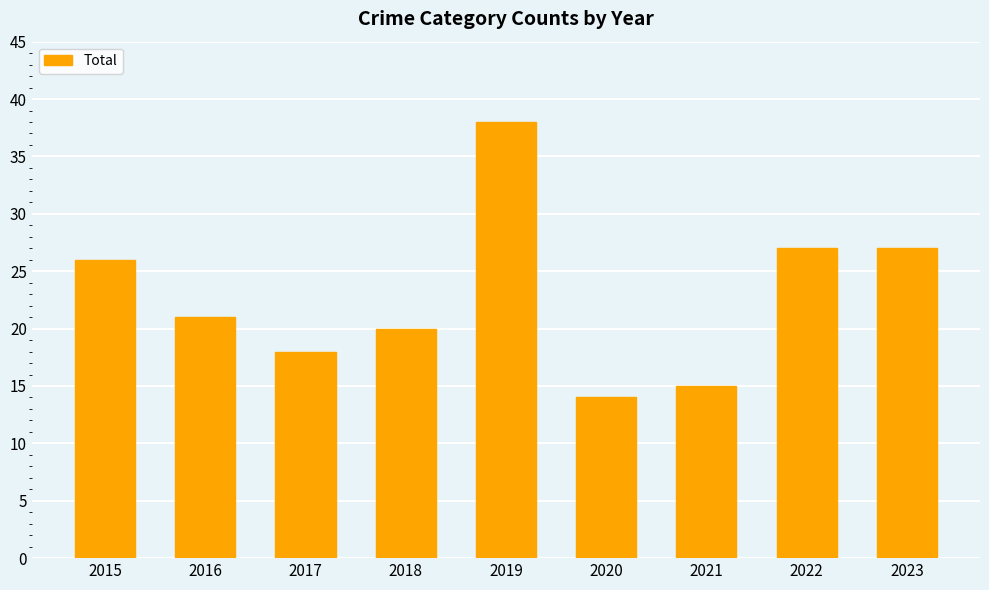

What is the change in value from 2015 to 2017?

-8